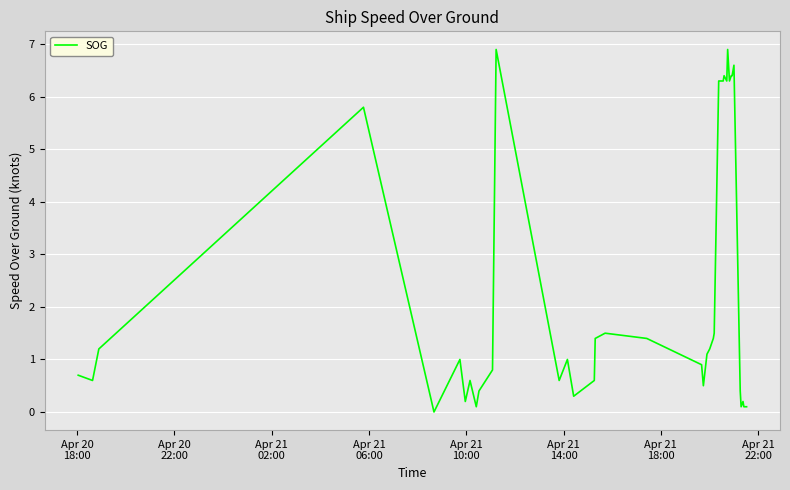

What is the difference between the maximum and minimum values?

6.9